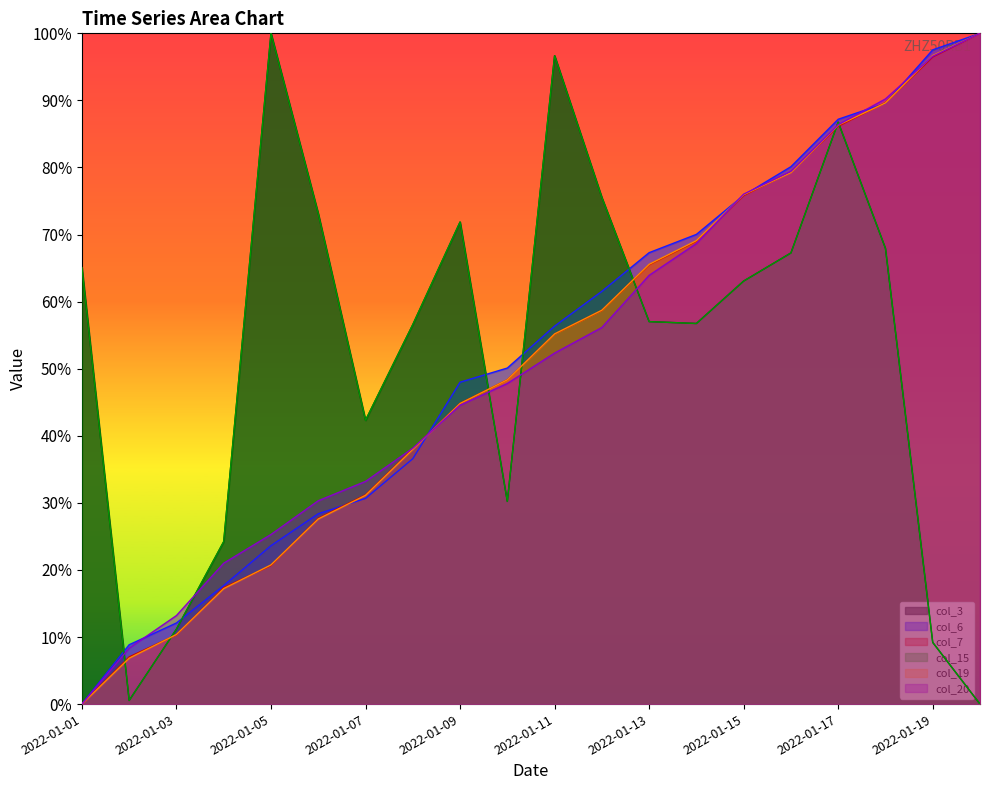

What is the total value across all series at 2022-01-15?

4.3